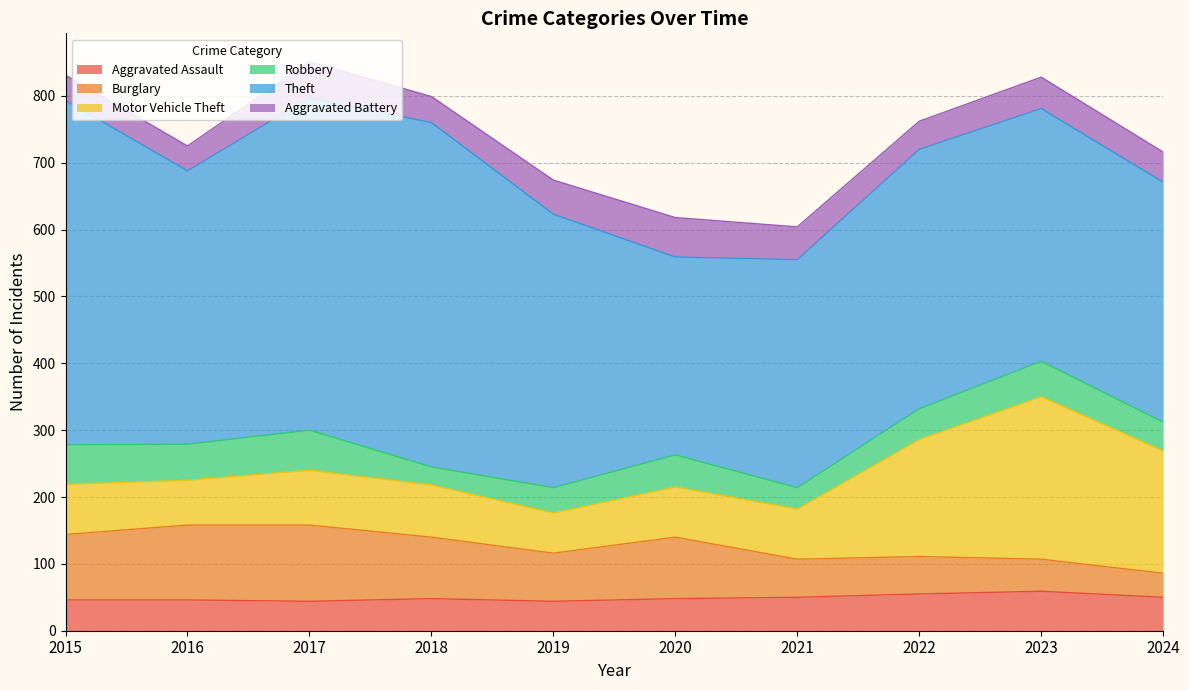

At which label does Aggravated Assault first exceed 48?

2021